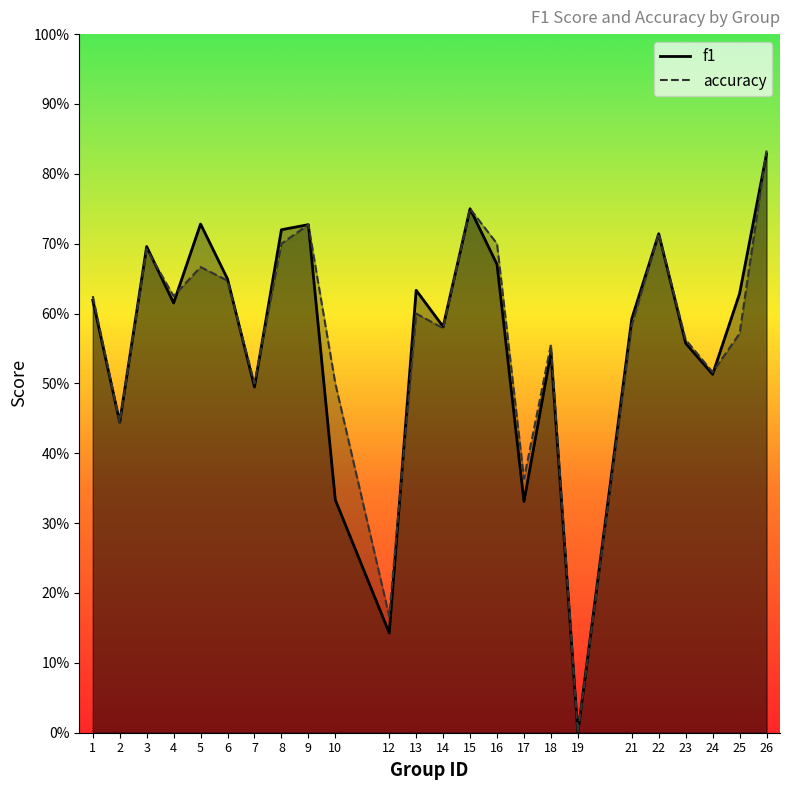

Does the chart display data point markers on the line(s)?

No